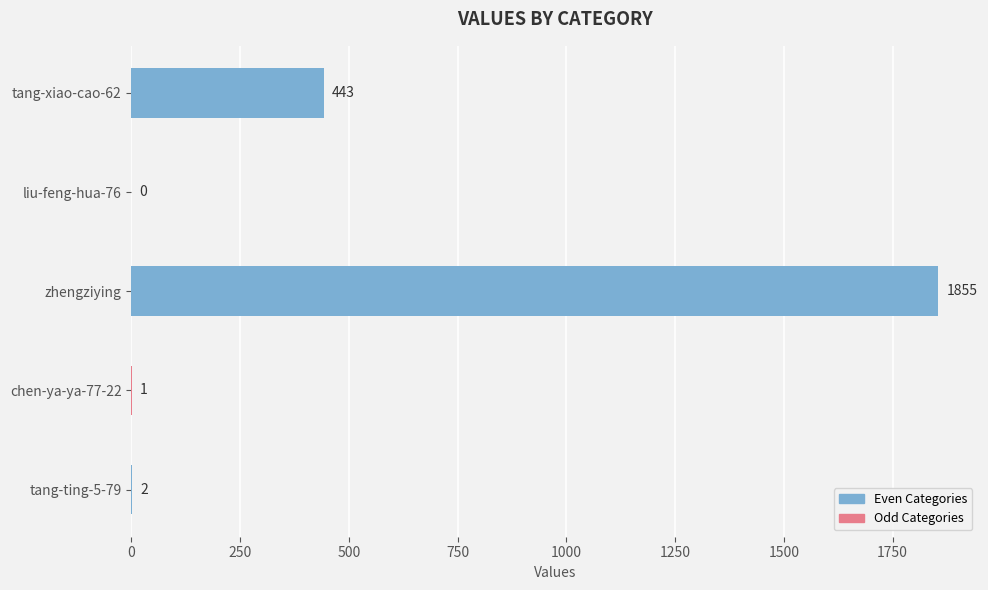

Reading right to left, what are all the values shown in this chart?

tang-ting-5-79=2	chen-ya-ya-77-22=1	zhengziying=1855	liu-feng-hua-76=0	tang-xiao-cao-62=443